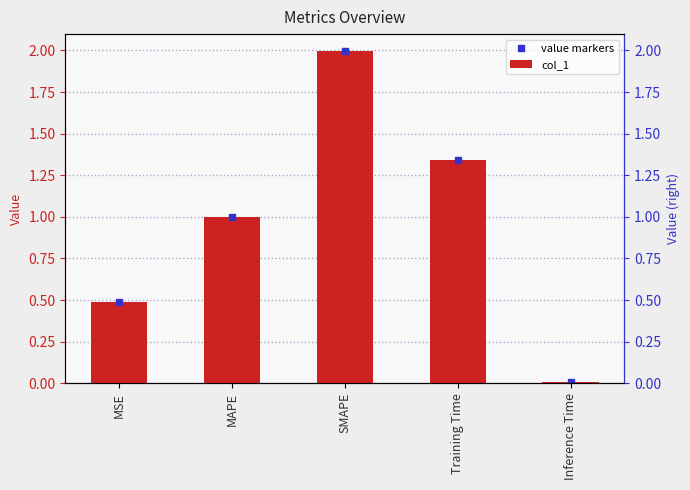

Which series has the widest spread of values?

value markers